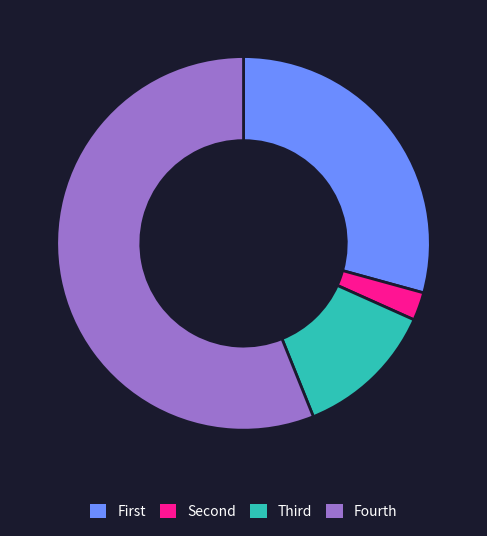

Does any single category account for the majority?

Yes